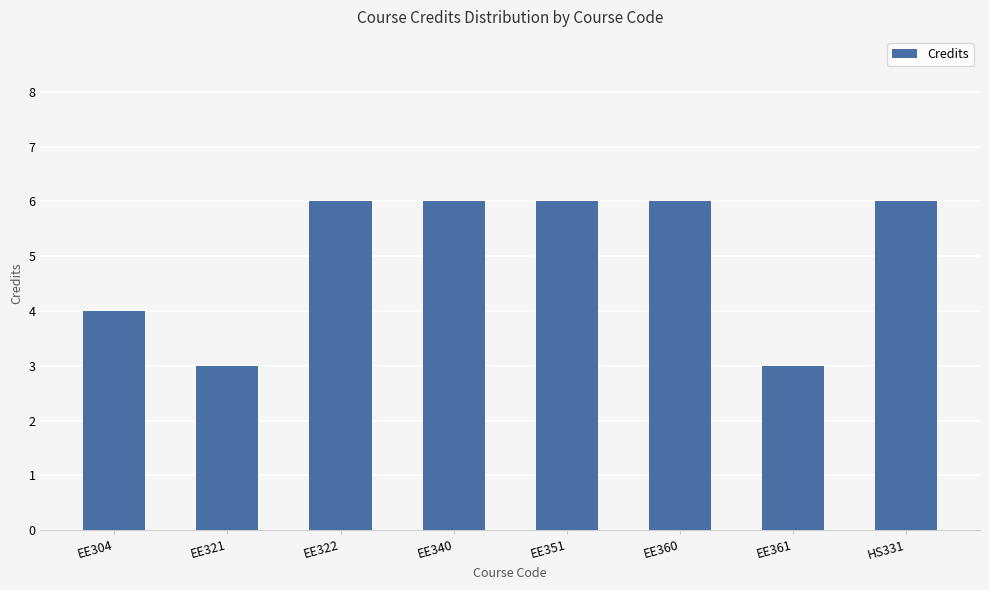

What is the sum of the values at EE360 and EE340?

12